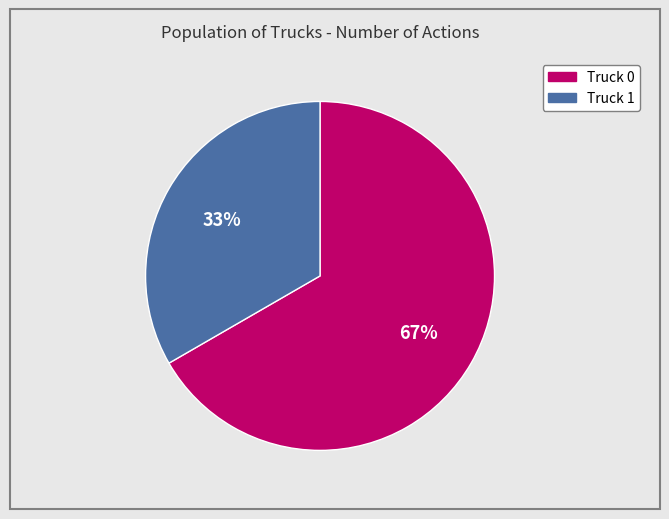

Do Truck 0 and Truck 1 together represent more than half of the pie?

Yes